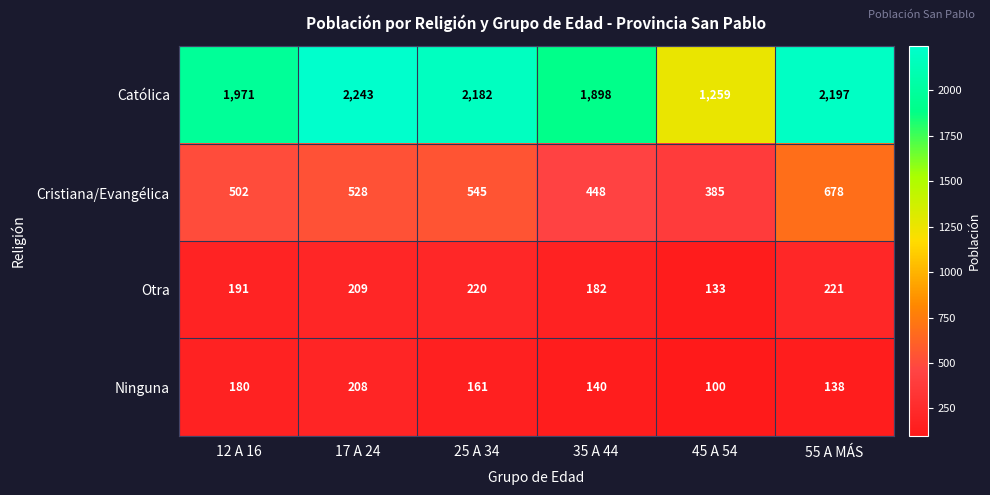

At which category is the sum across all series the highest?

55 A MÁS